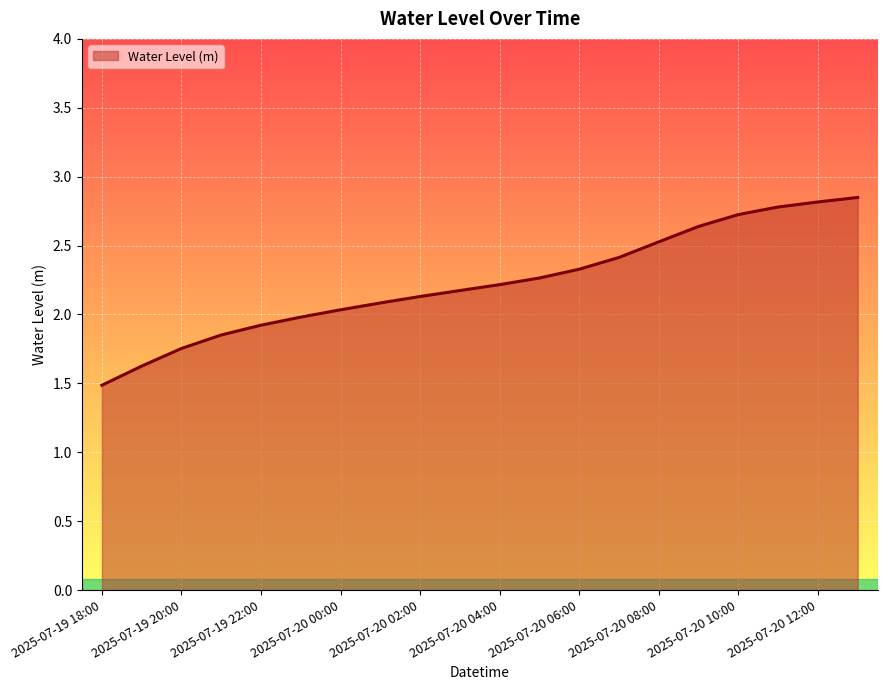

What is the average value?

2.2